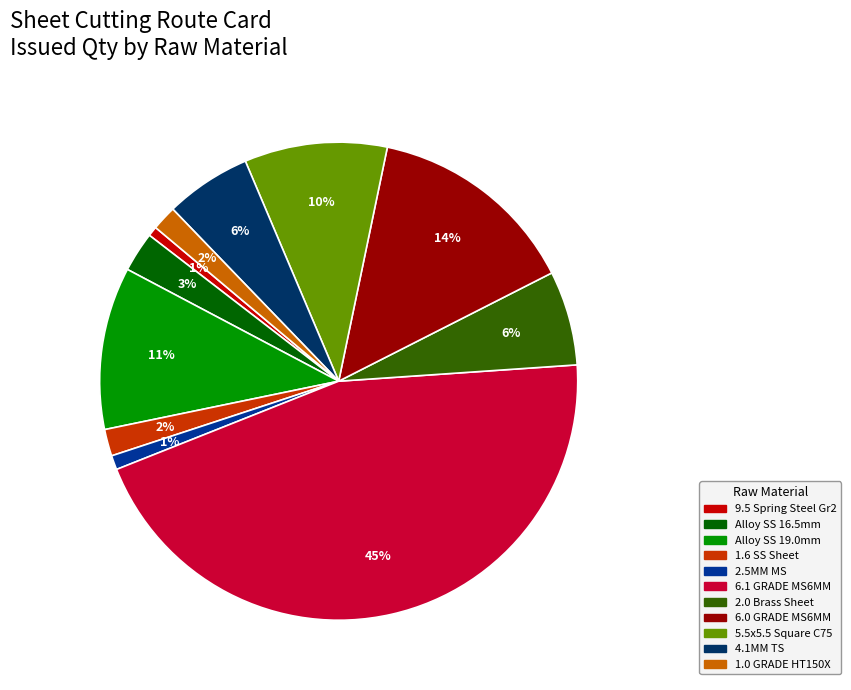

To the nearest percent, what is the difference between the largest and smallest slice percentages?

44%